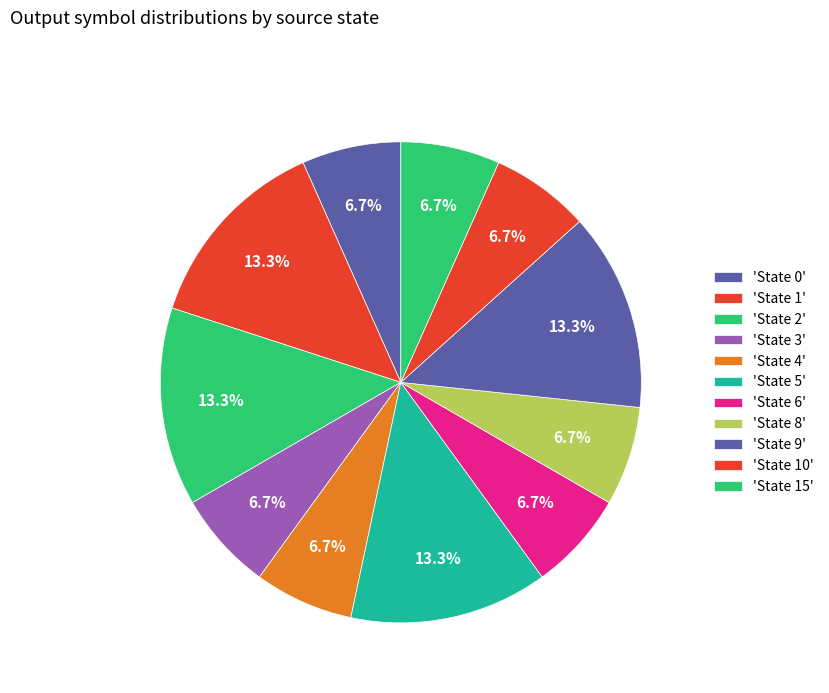

How many slices are in this pie chart?

11